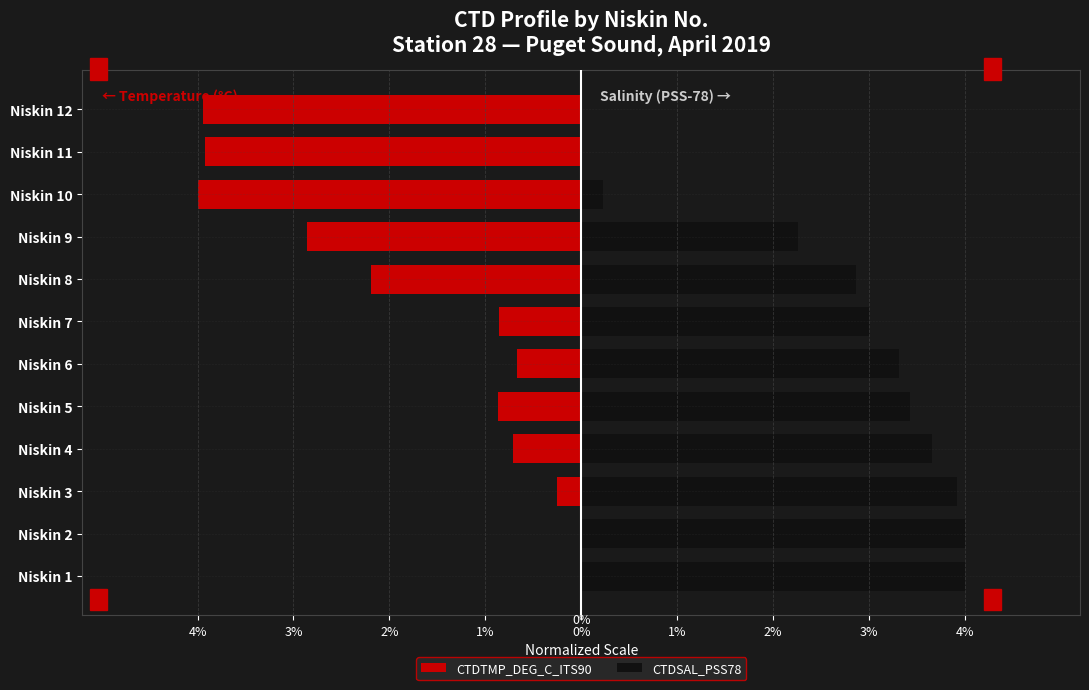

What is the total value across all series at 2%?

3.7